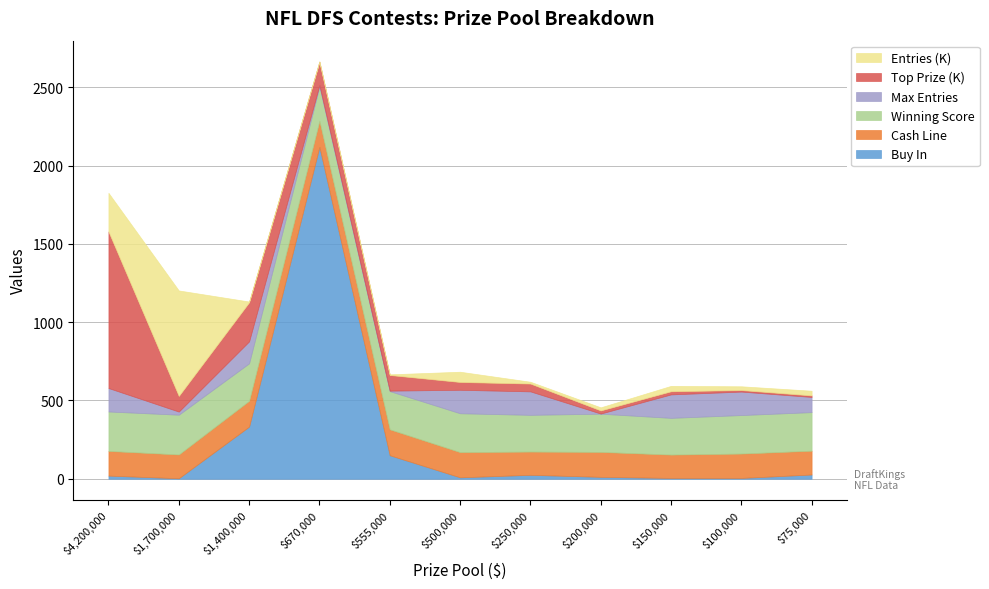

Where does the Winning Score series first go above 244?

4200000